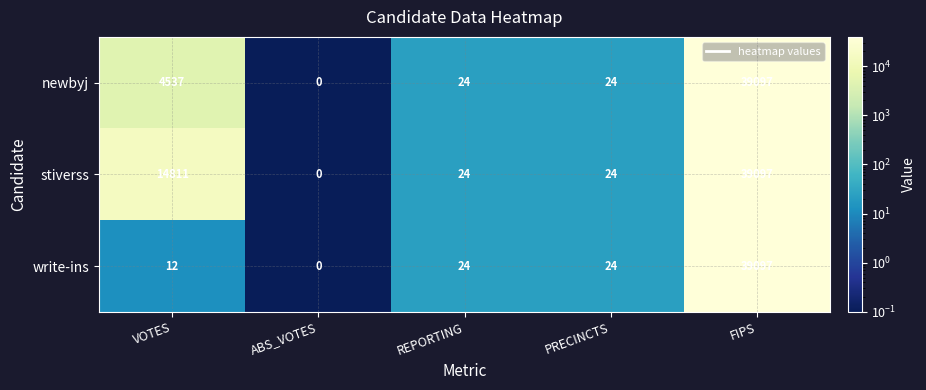

At which category is the sum across all series the highest?

FIPS